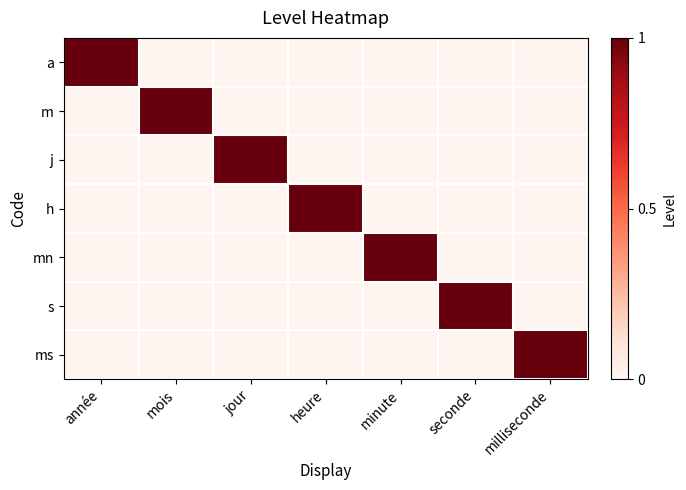

Reading left to right, what are all the values shown in this chart?

a: année=1	mois=0	jour=0	heure=0	minute=0	seconde=0	milliseconde=0
m: année=0	mois=1	jour=0	heure=0	minute=0	seconde=0	milliseconde=0
j: année=0	mois=0	jour=1	heure=0	minute=0	seconde=0	milliseconde=0
h: année=0	mois=0	jour=0	heure=1	minute=0	seconde=0	milliseconde=0
mn: année=0	mois=0	jour=0	heure=0	minute=1	seconde=0	milliseconde=0
s: année=0	mois=0	jour=0	heure=0	minute=0	seconde=1	milliseconde=0
ms: année=0	mois=0	jour=0	heure=0	minute=0	seconde=0	milliseconde=1